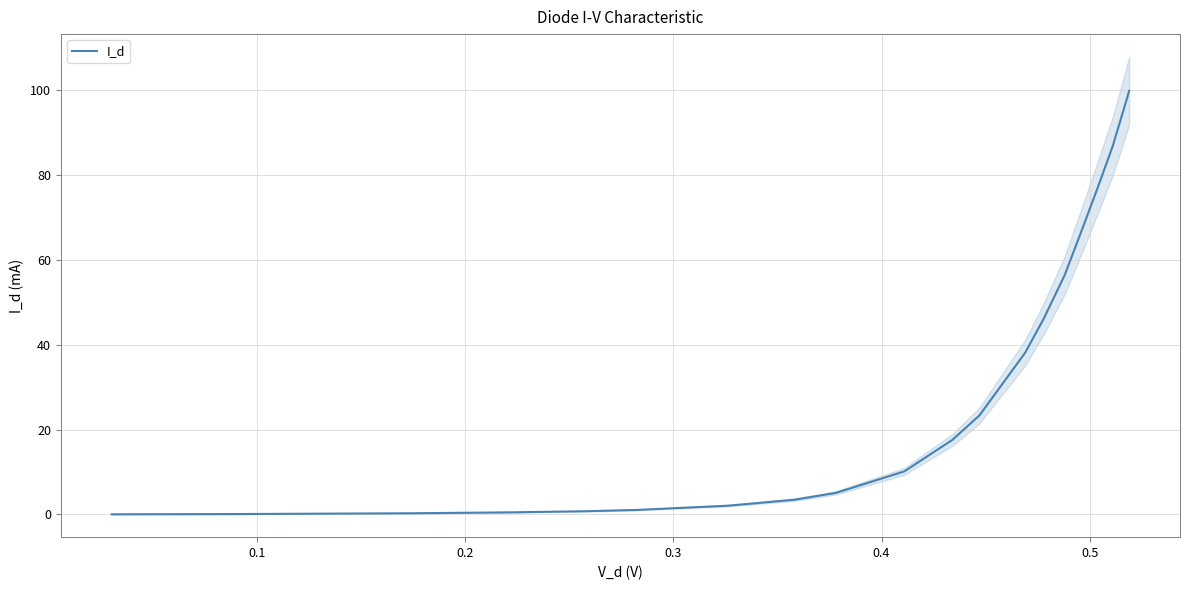

What is the ratio of the value at 19 to the value at 8?

19.8